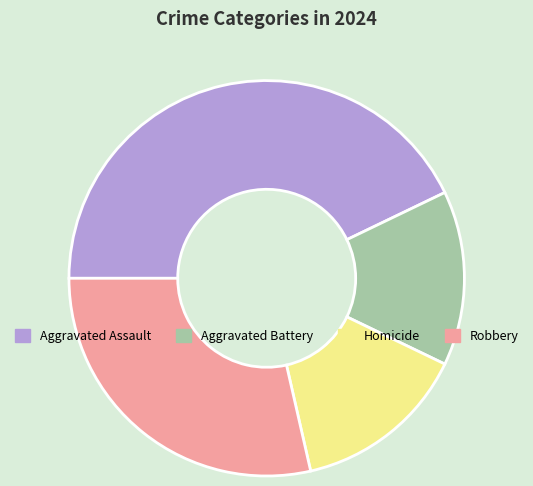

The Aggravated Battery slice represents 14% of the pie. True or false?

True